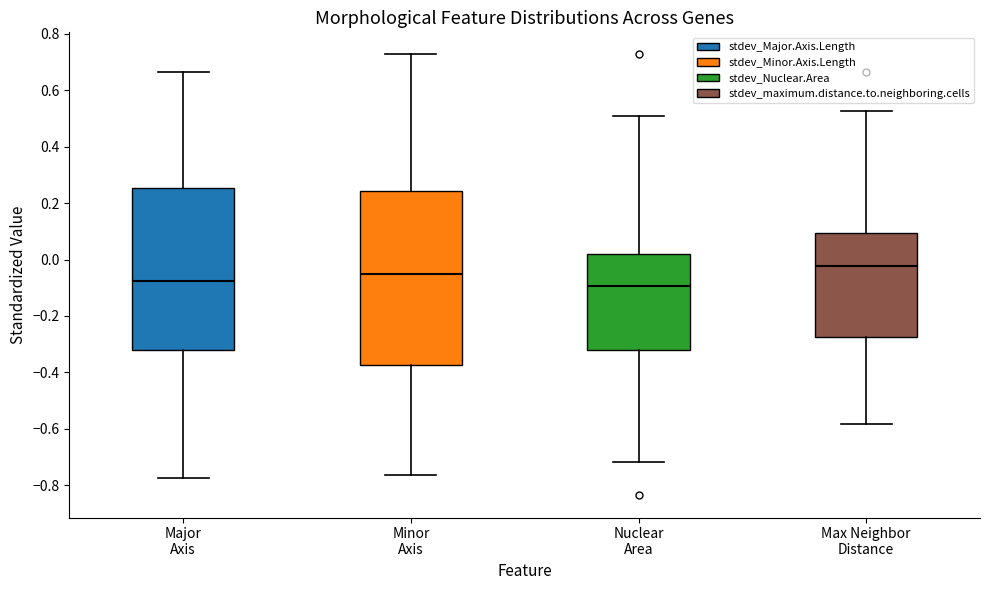

Reading left to right, read every box against the y-axis: the position of its median line, the range the box covers, and the ends of its whiskers. The values are not printed on the chart, so give them approximately, as read against the axis.

Major Axis: median -0.08, box -0.32 to 0.26, whiskers -0.78 to 0.66
Minor Axis: median -0.04, box -0.38 to 0.24, whiskers -0.76 to 0.72
Nuclear Area: median -0.10, box -0.32 to 0.02, whiskers -0.72 to 0.50
Max Neighbor Distance: median -0.02, box -0.28 to 0.10, whiskers -0.58 to 0.52